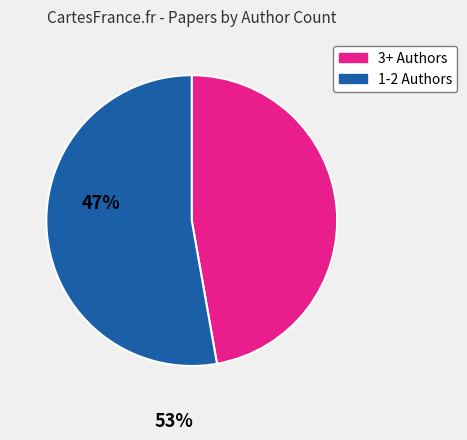

How many slices are in this pie chart?

2